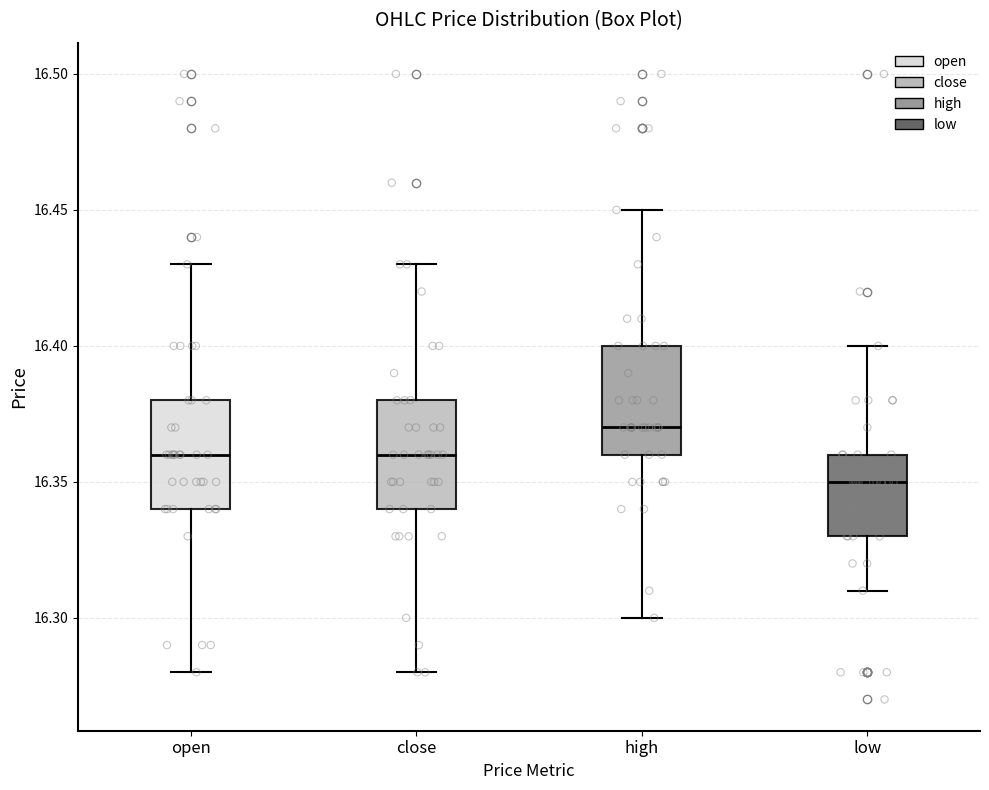

Reading left to right, transcribe this box plot: for each box, give where its median line is, the range the box spans, and where its two whiskers end, as read against the y-axis. The values are not printed on the chart, so give them approximately, as read against the axis.

open: median 16.36, box 16.34 to 16.38, whiskers 16.28 to 16.43
close: median 16.36, box 16.34 to 16.38, whiskers 16.28 to 16.43
high: median 16.37, box 16.36 to 16.40, whiskers 16.30 to 16.45
low: median 16.35, box 16.33 to 16.36, whiskers 16.31 to 16.40